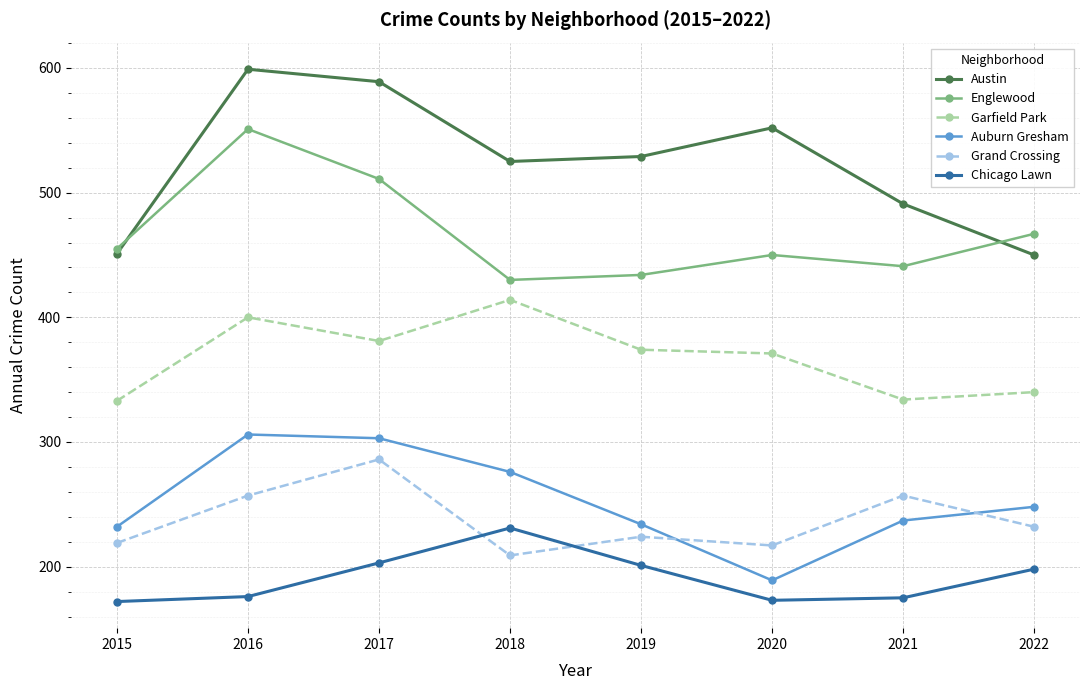

What is the value of the Austin point at the 8th from the left?

450